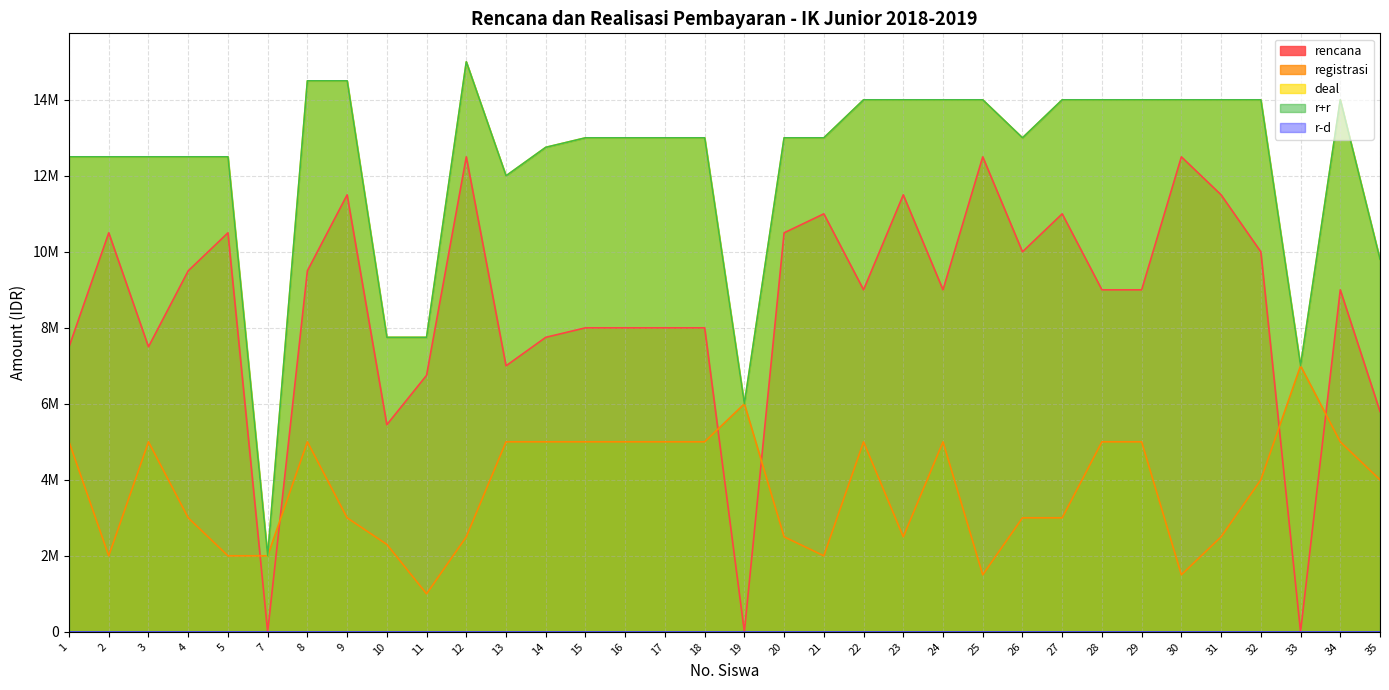

At which label does deal reach its peak?

12